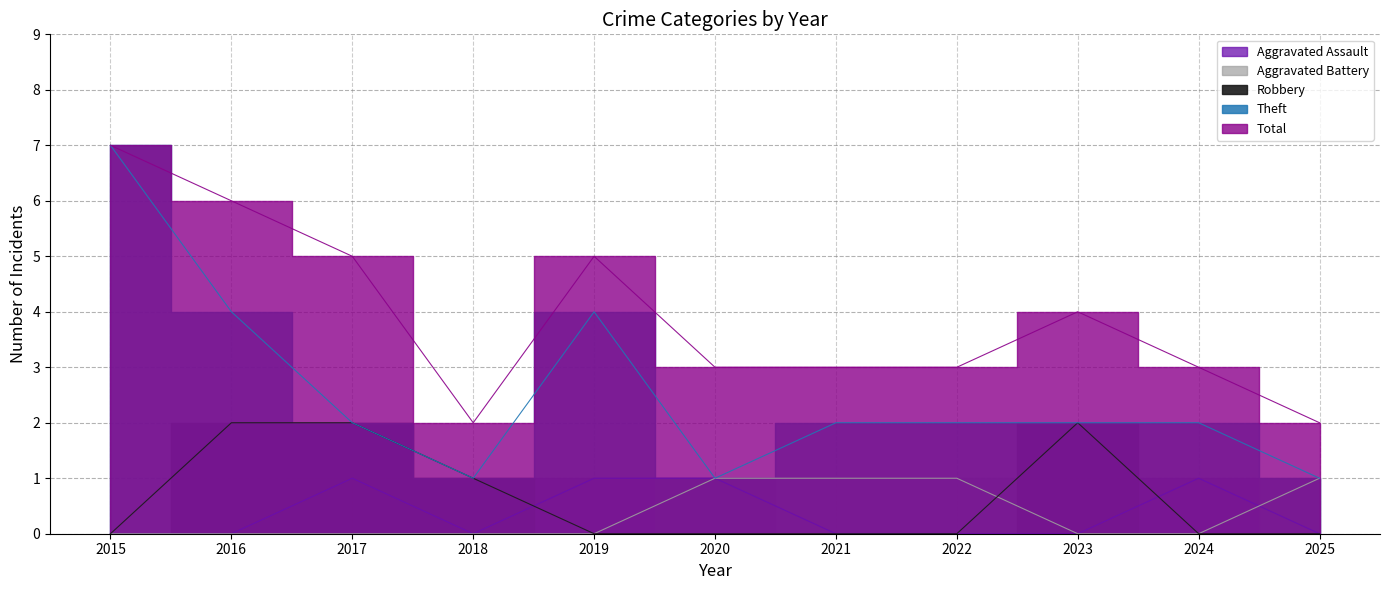

The Aggravated Battery series shows 0 at 2015. True or false?

True